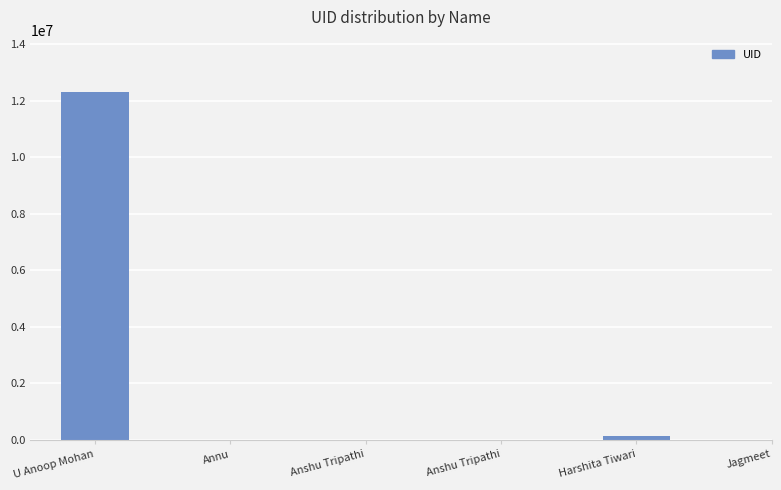

What is the label of the 6th bar from the left?

Harshita Tiwari